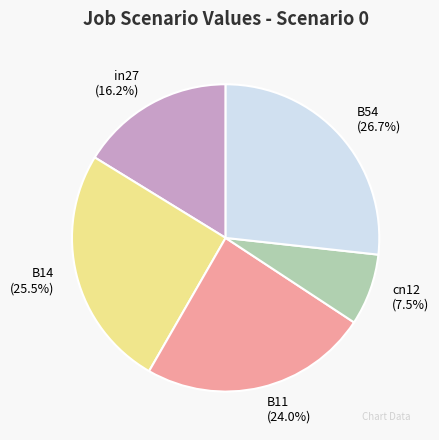

Does B14 account for over 50% of the chart?

No